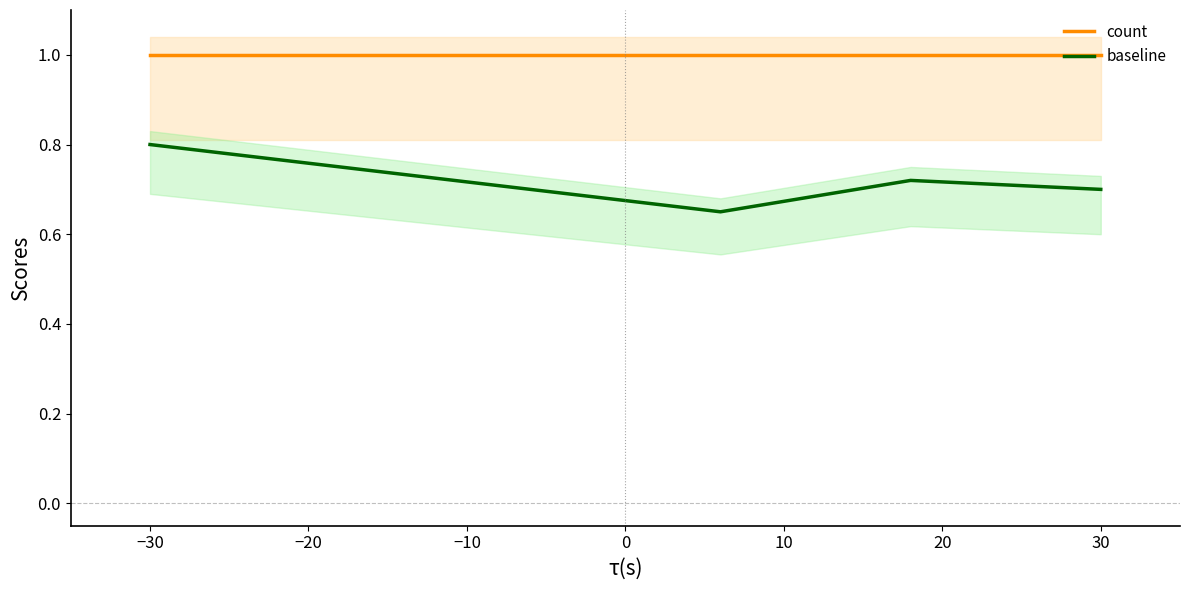

What is the maximum value for count?

1.0